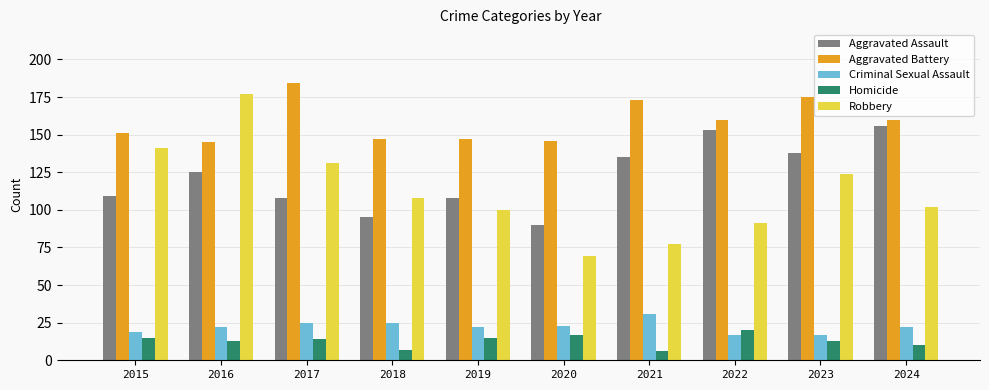

True or false: Aggravated Assault has a value of 193 at 2023.

False